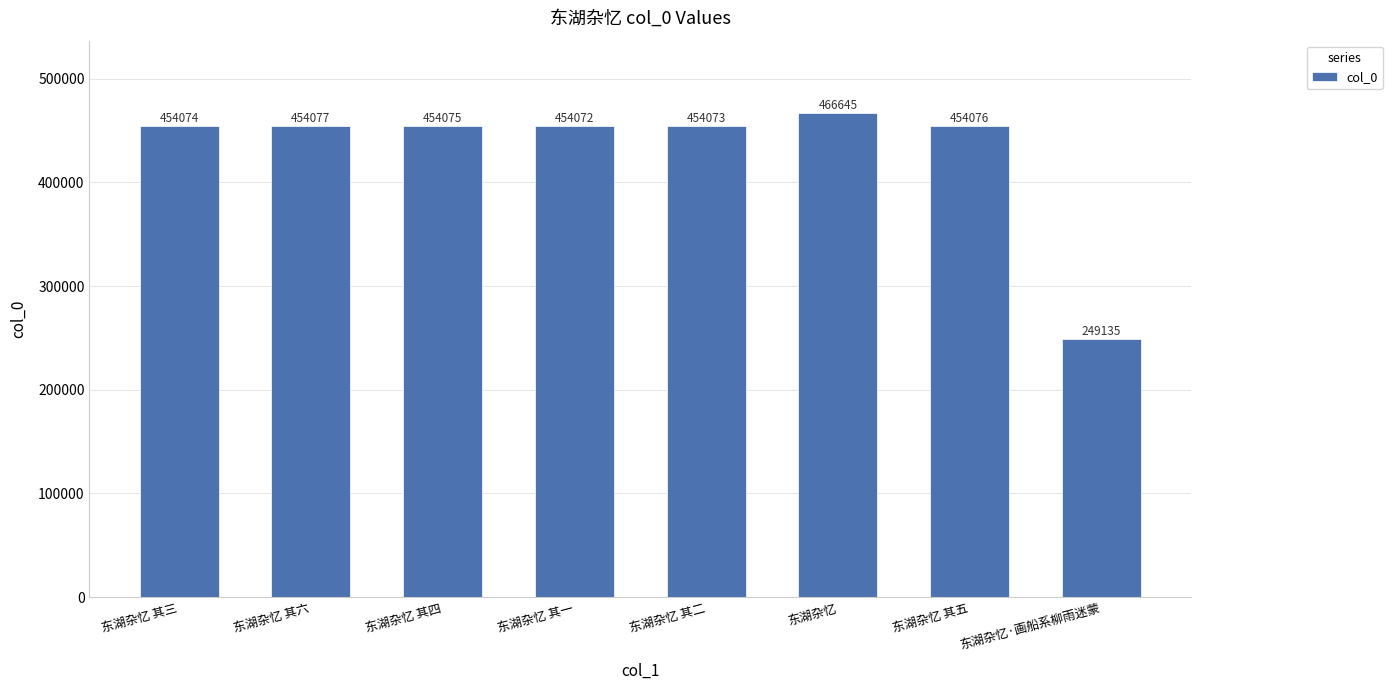

The value at 东湖杂忆 其一 is 789512. True or false?

False